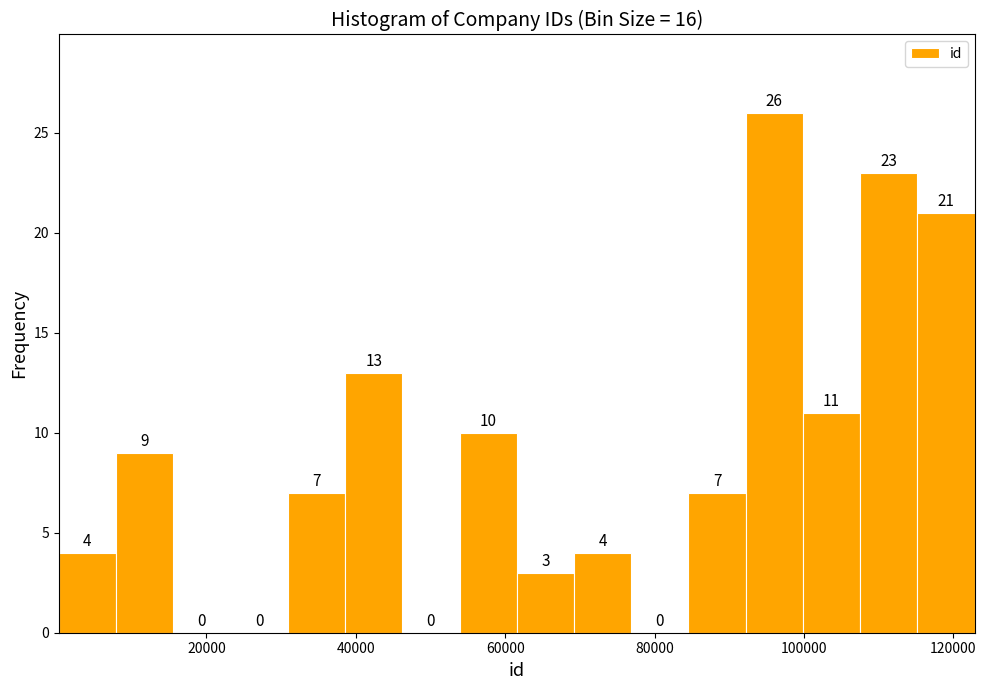

Around what value on the x-axis is the tallest bar? Give the approximate position of its centre, as read against the axis.

96000